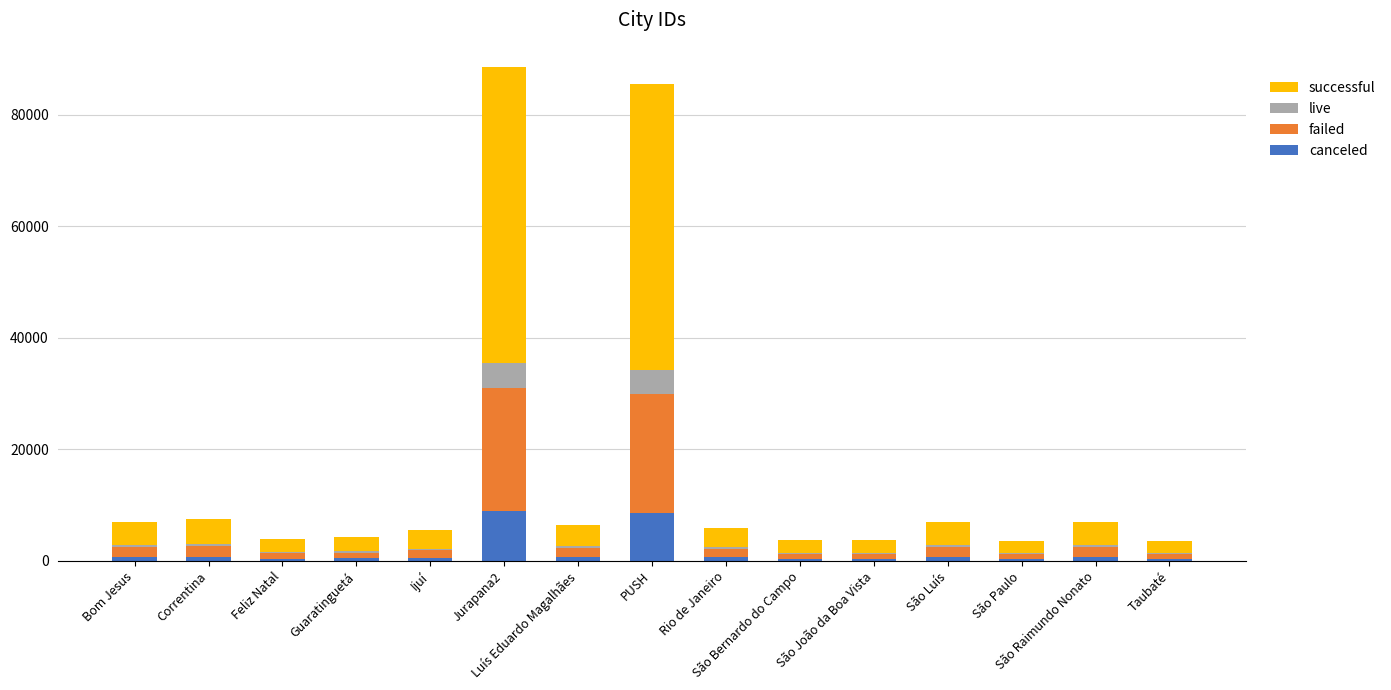

What is the sum of all canceled values?

24287.6